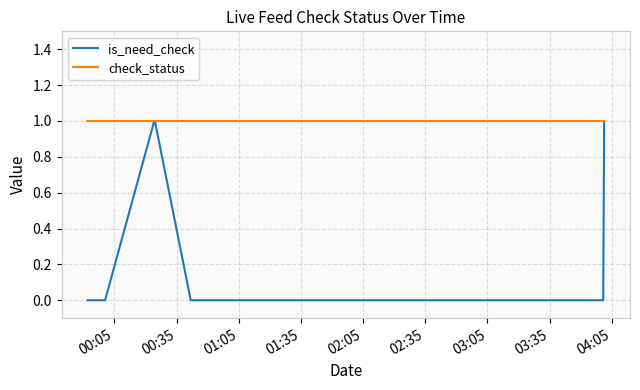

Which series has the widest spread of values?

is_need_check